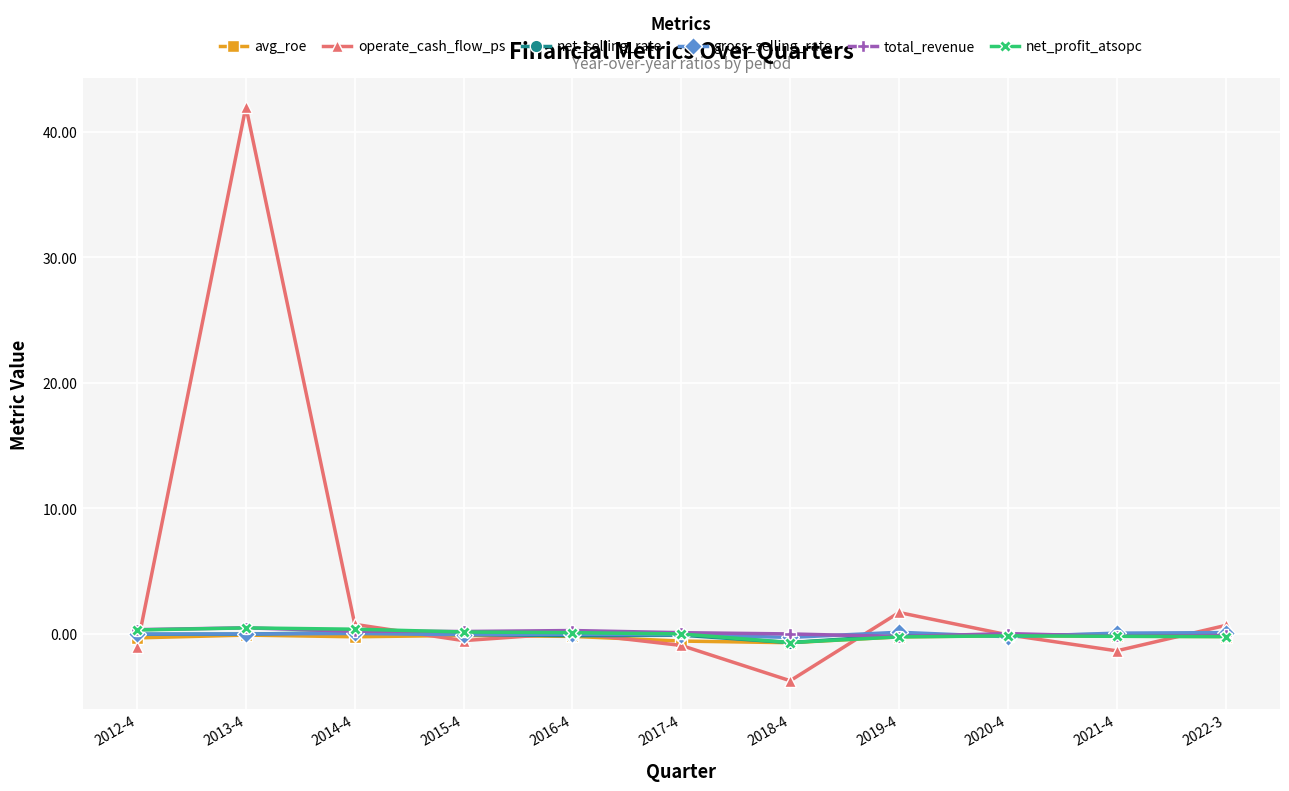

How many series are shown in this chart?

6